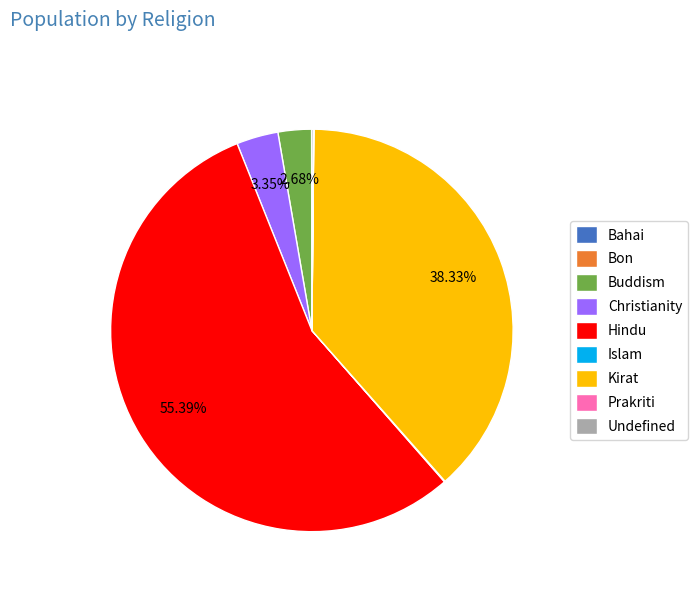

Which slice is the largest?

Hindu